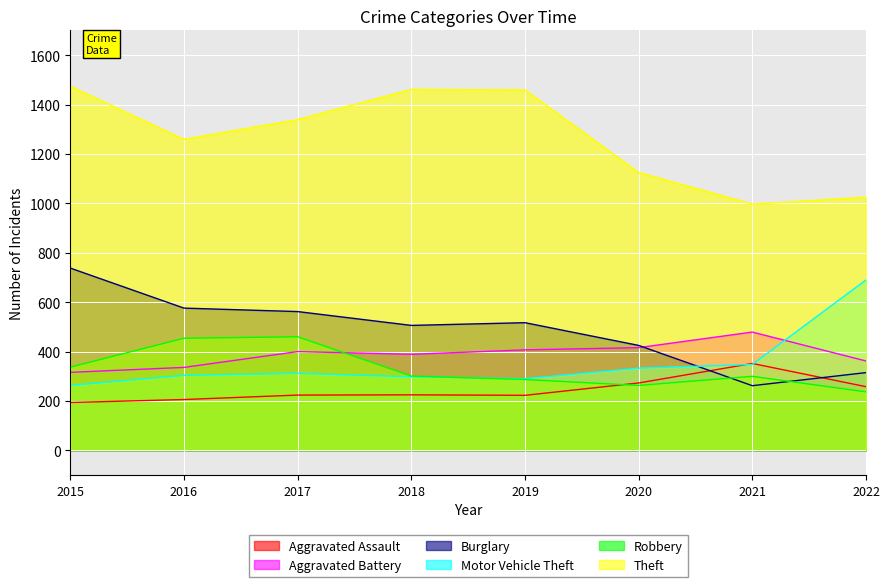

What is the difference between the maximum and second lowest values in the Aggravated Assault series?

146